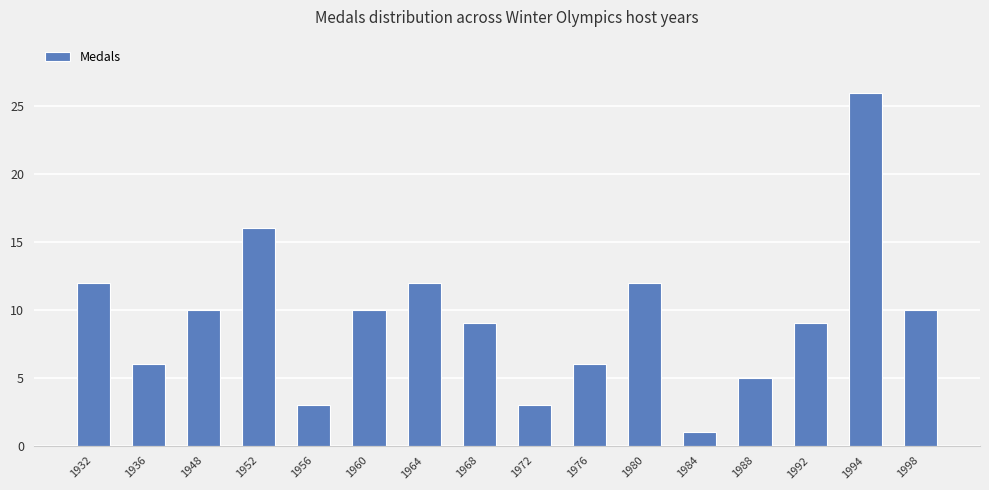

What is the difference between the maximum and minimum values?

25